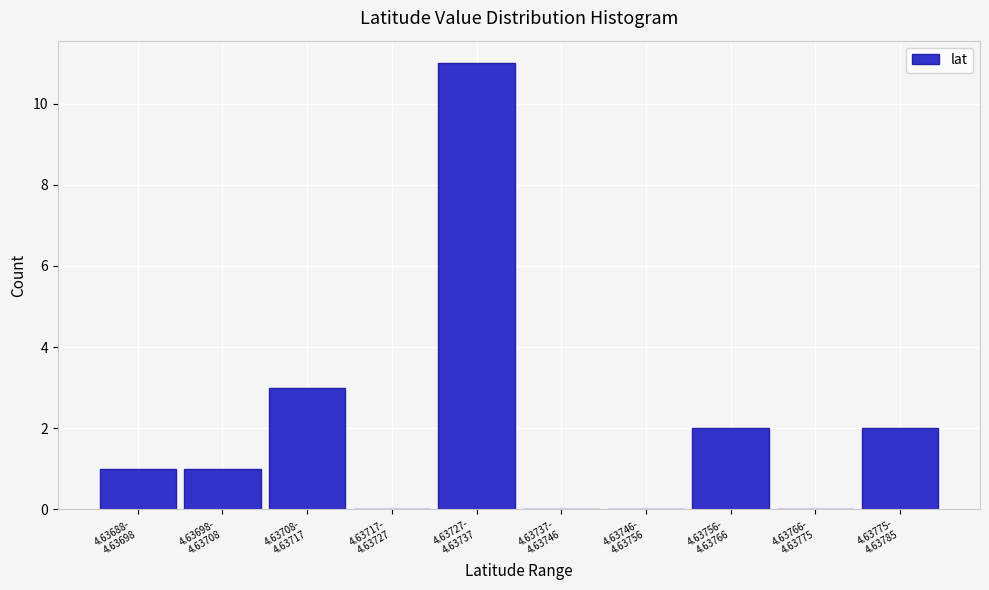

What is the greatest value displayed?

11